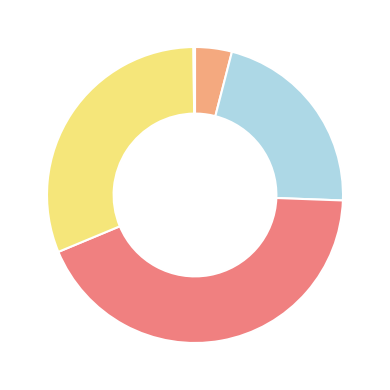

Is there any slice that represents more than half of the pie?

No